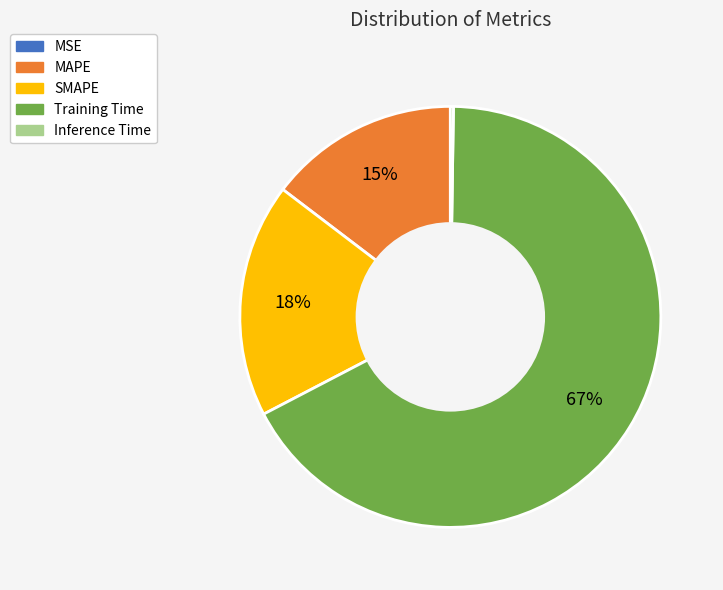

What is the majority slice?

Training Time